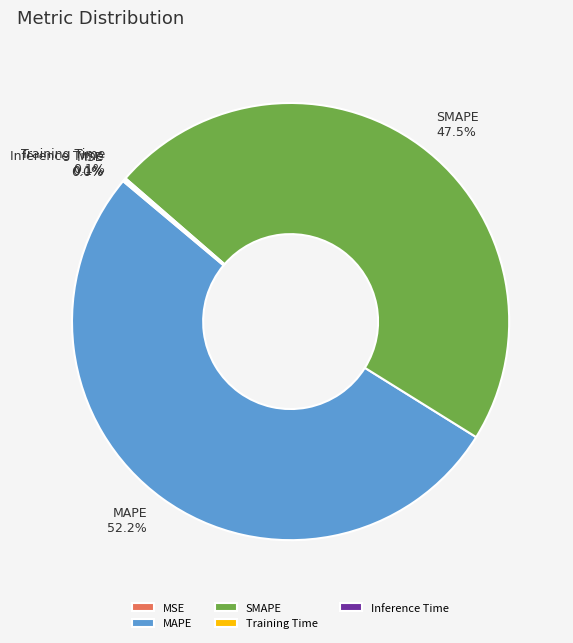

Which category has the biggest portion of the pie?

MAPE